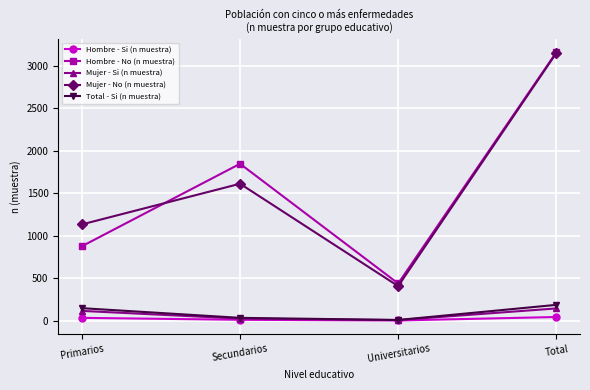

What is the difference between the Hombre - Si (n muestra) values at Total and Universitarios?

41